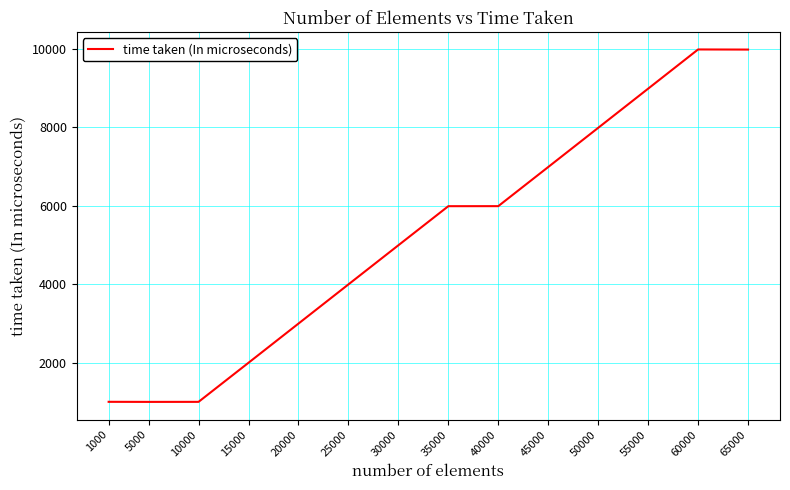

The value at 50000 is 2654. True or false?

False